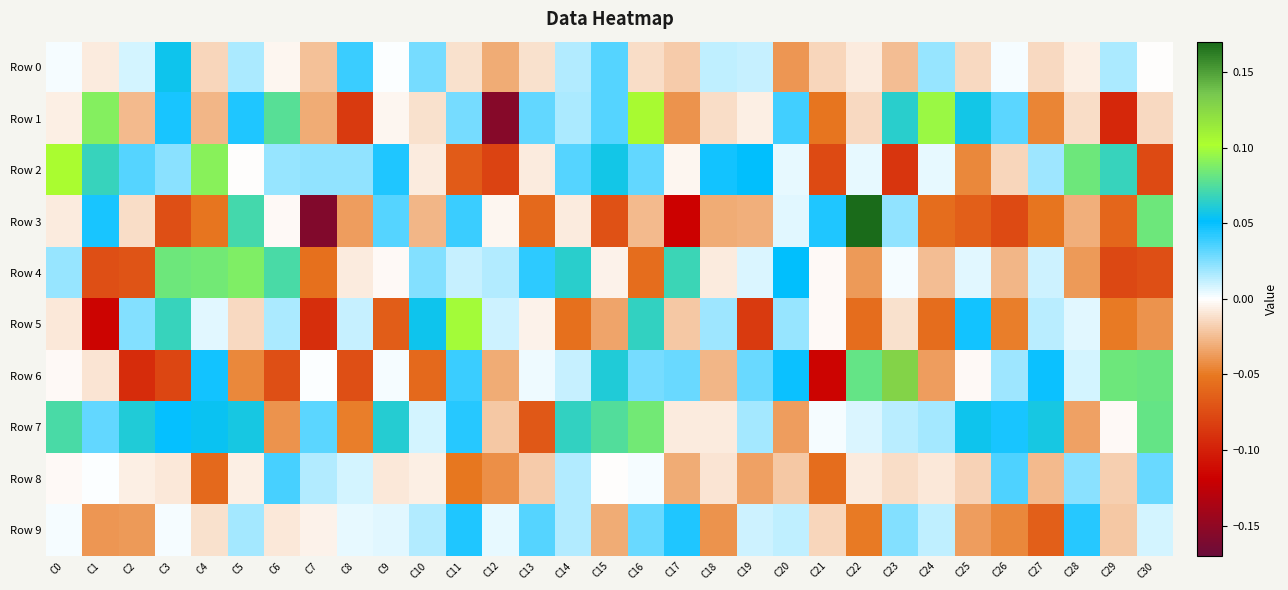

Between C7 and C15, which is larger?

C15